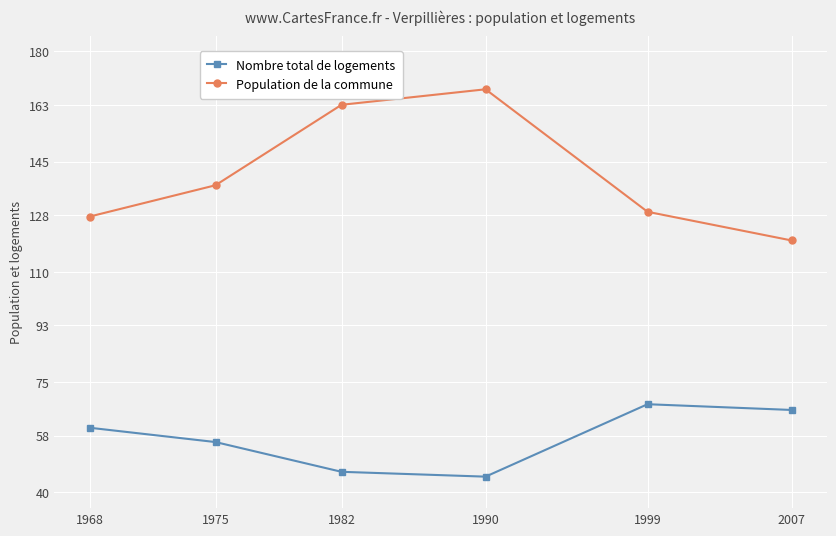

How many data points in Nombre total de logements are above 60?

3